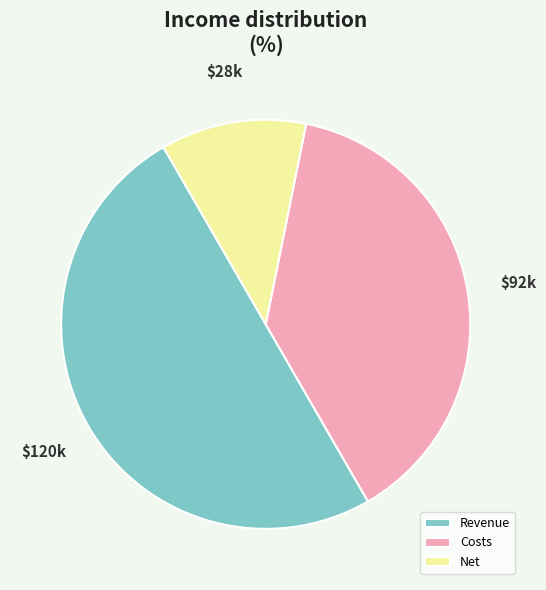

Which slice is the smallest?

Net